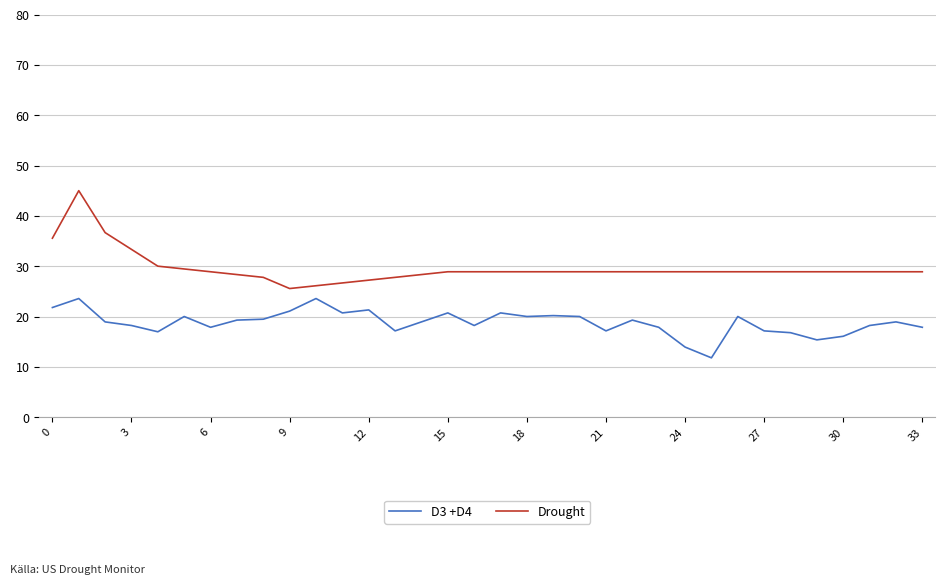

Does the chart display data point markers on the line(s)?

No